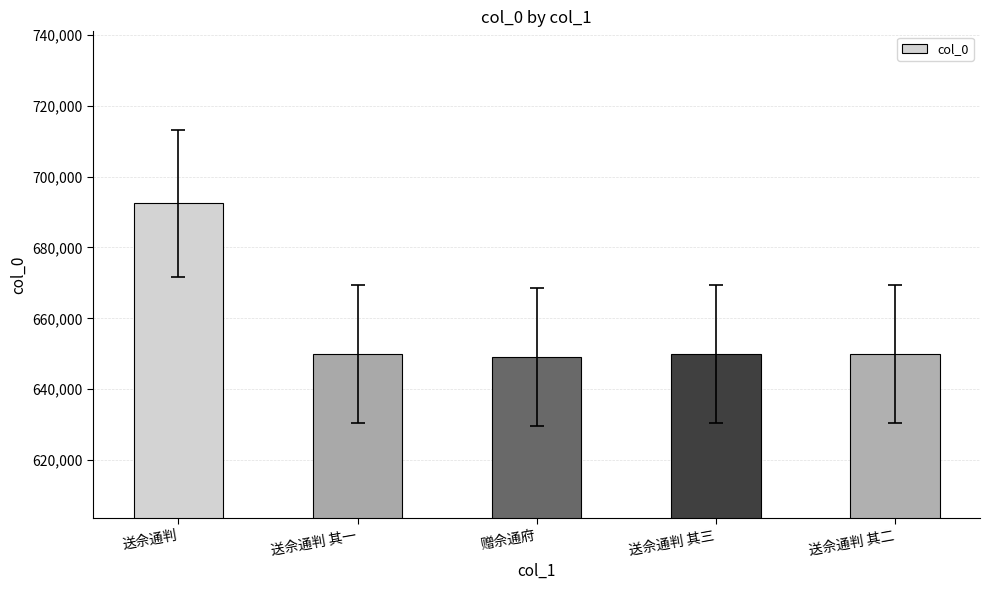

Read the value at 送佘通判 其三.

649918